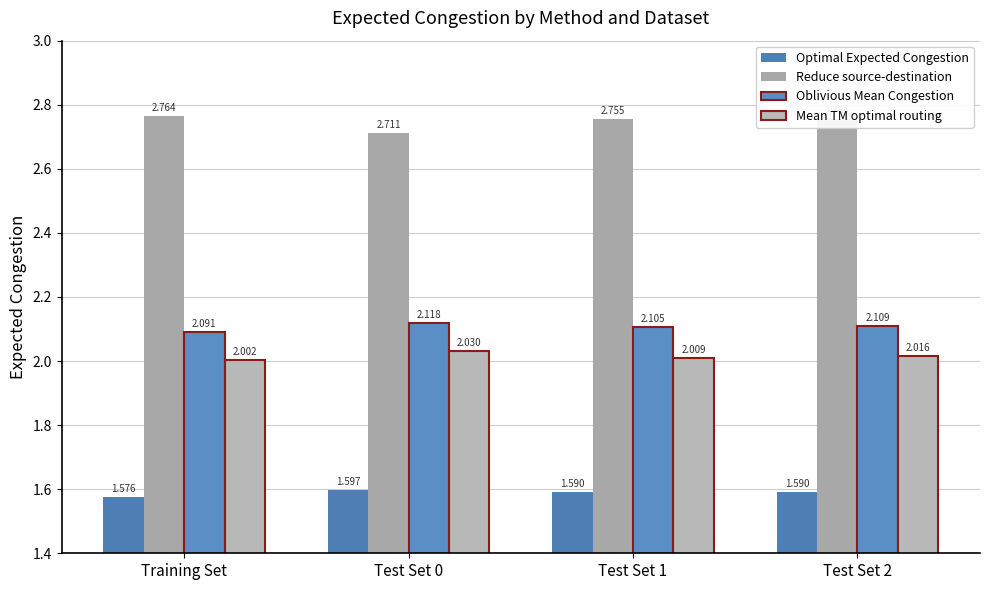

What is the sum of the Reduce source-destination values at Test Set 2 and Test Set 0?

5.5